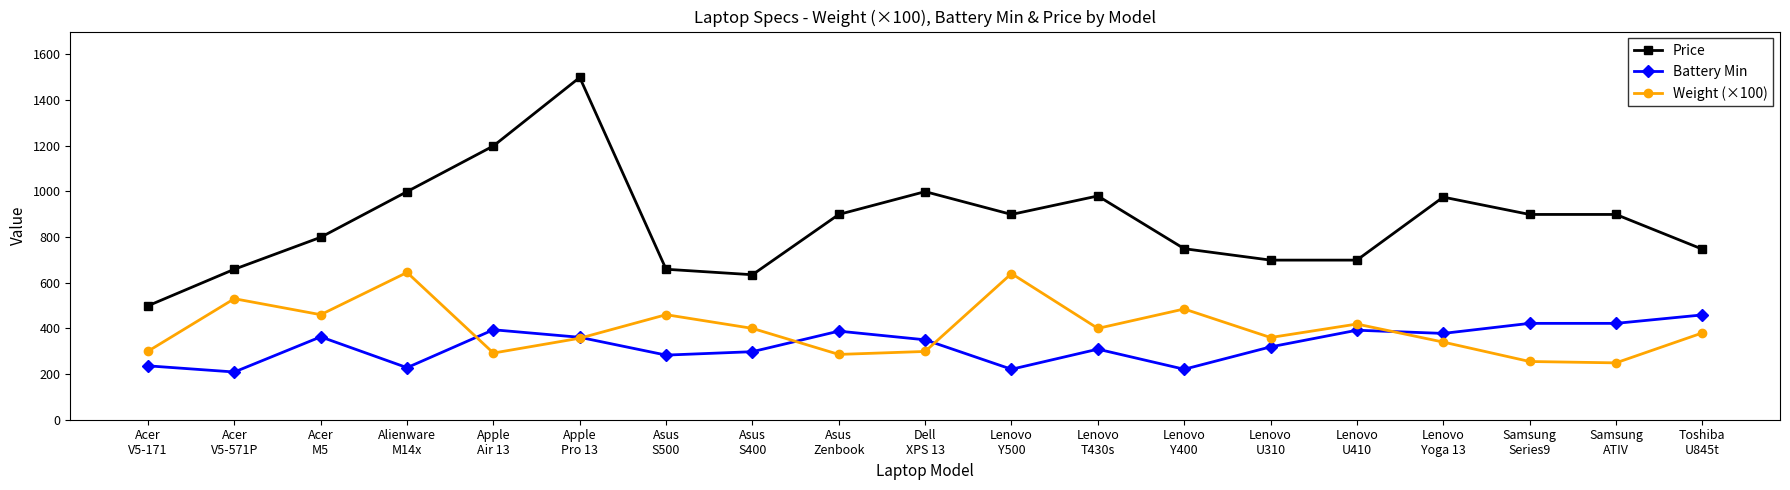

What is the label of the 6th point from the right?

Lenovo
U310